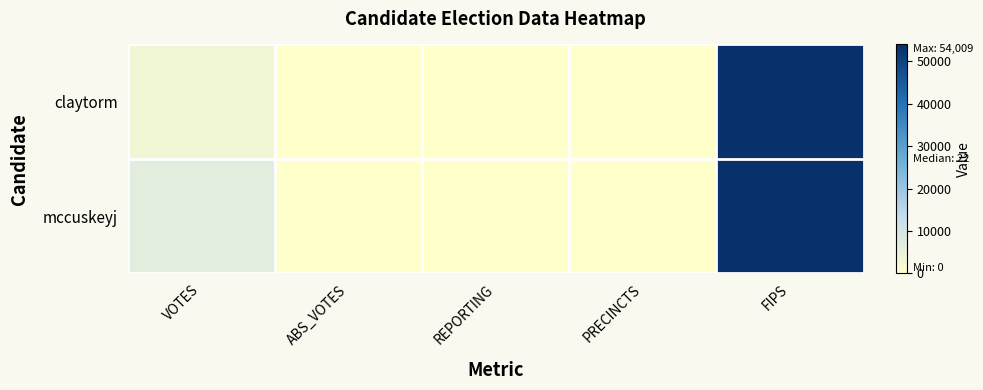

Reading left to right, extract all data points from this chart.

claytorm: VOTES=3278	ABS_VOTES=0	REPORTING=22	PRECINCTS=22	FIPS=54009
mccuskeyj: VOTES=6556	ABS_VOTES=0	REPORTING=22	PRECINCTS=22	FIPS=54009